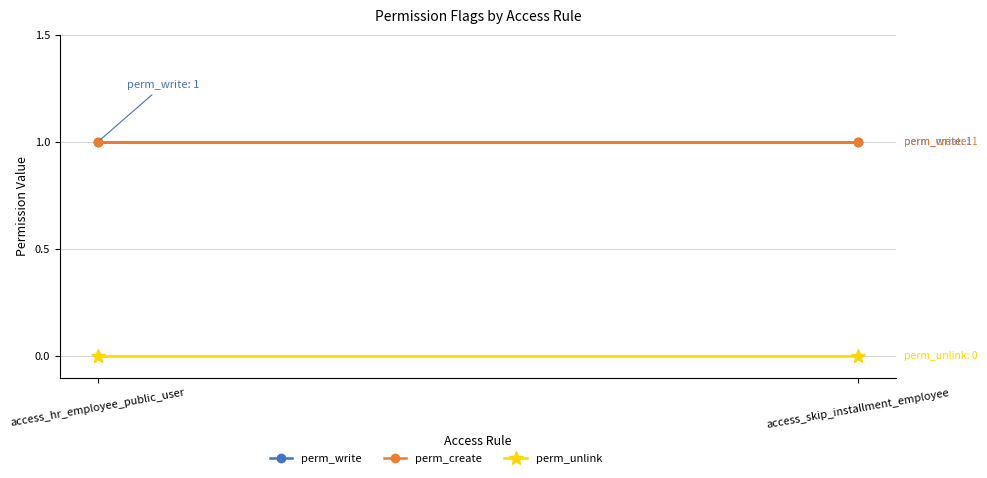

Between access_skip_installment_employee and access_hr_employee_public_user, which is larger?

access_skip_installment_employee